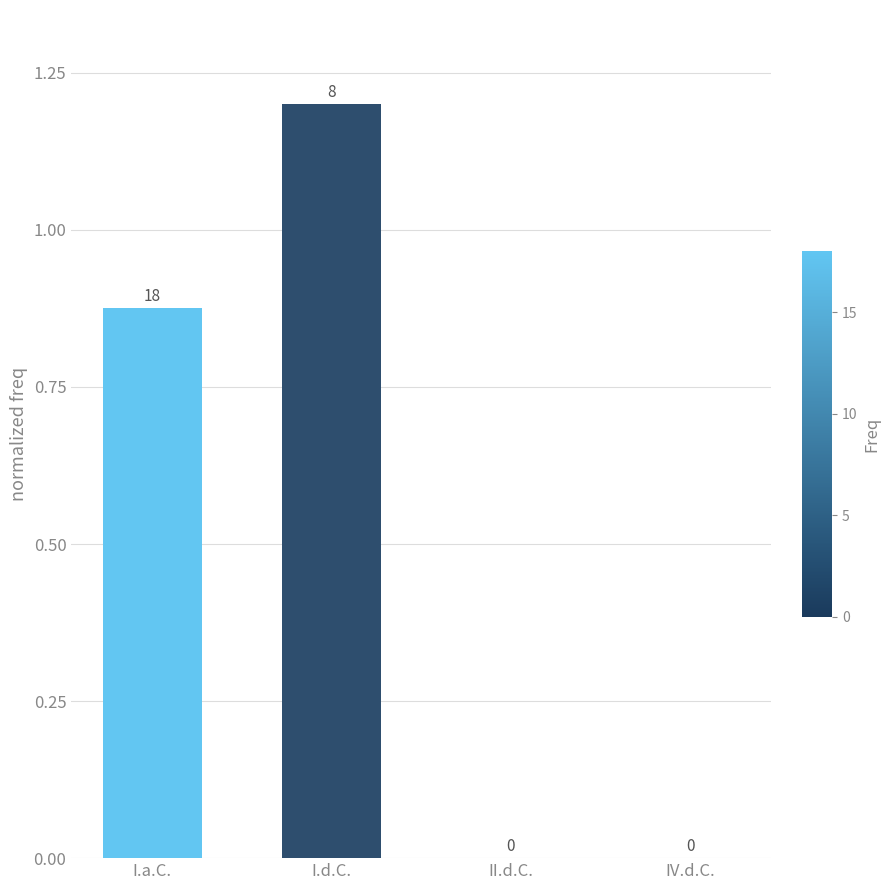

What is the difference between the values at I.d.C. and II.d.C.?

1.2